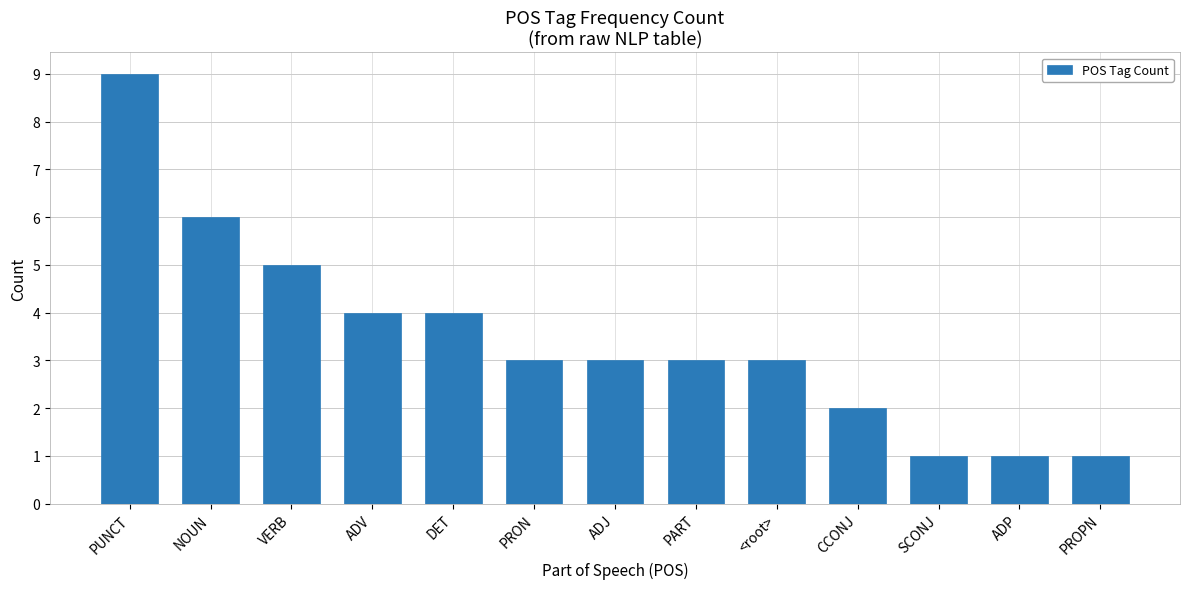

True or false: the data shows 4 at ADV.

True